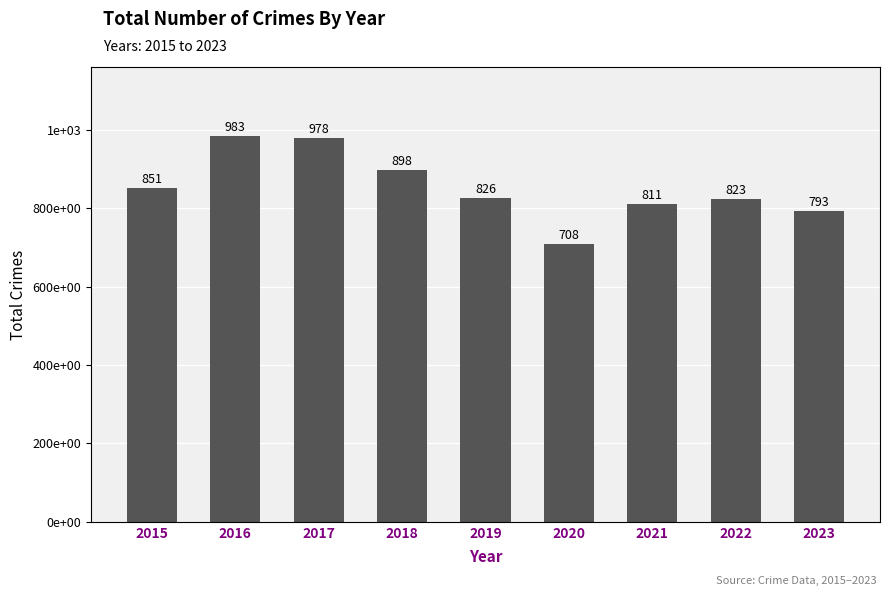

Rank the categories by value from lowest to highest.

2020, 2023, 2021, 2022, 2019, 2015, 2018, 2017, 2016